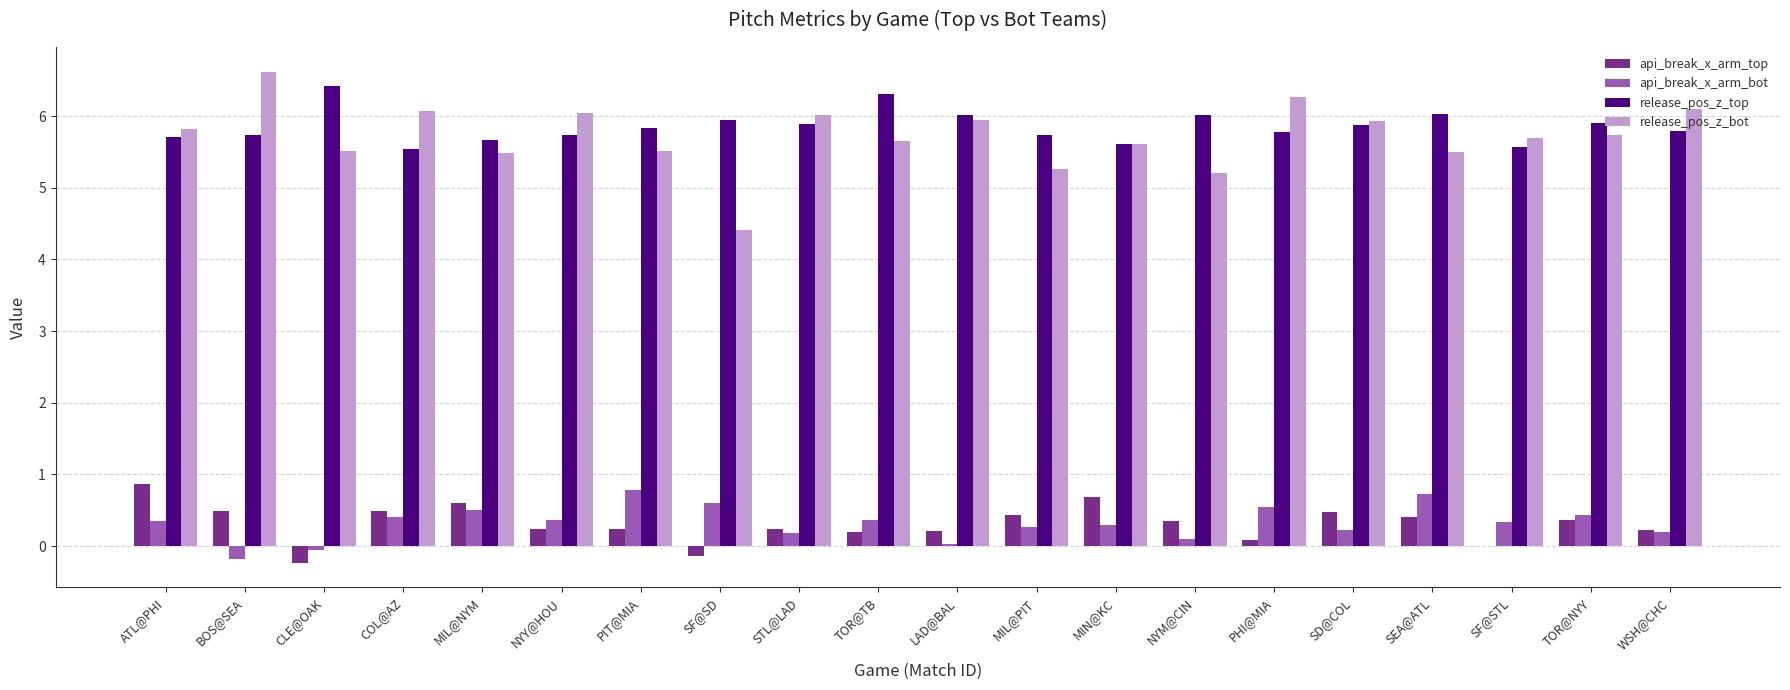

What is the sum of all api_break_x_arm_top values?

6.2